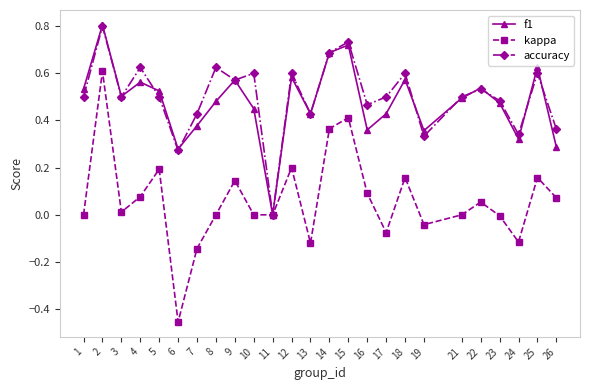

What is the sum of all kappa values?

1.6